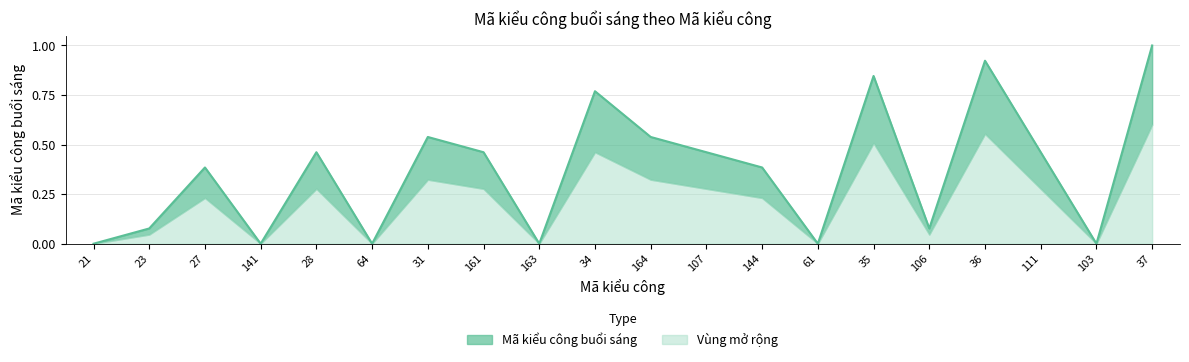

Which category has the lowest value across all series?

21